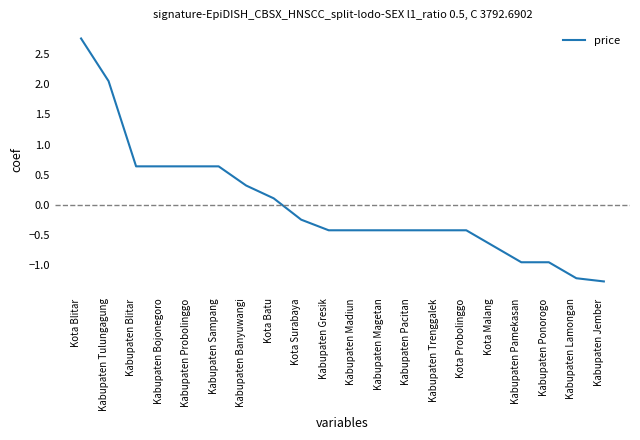

What is the maximum value shown in the chart?

2.8